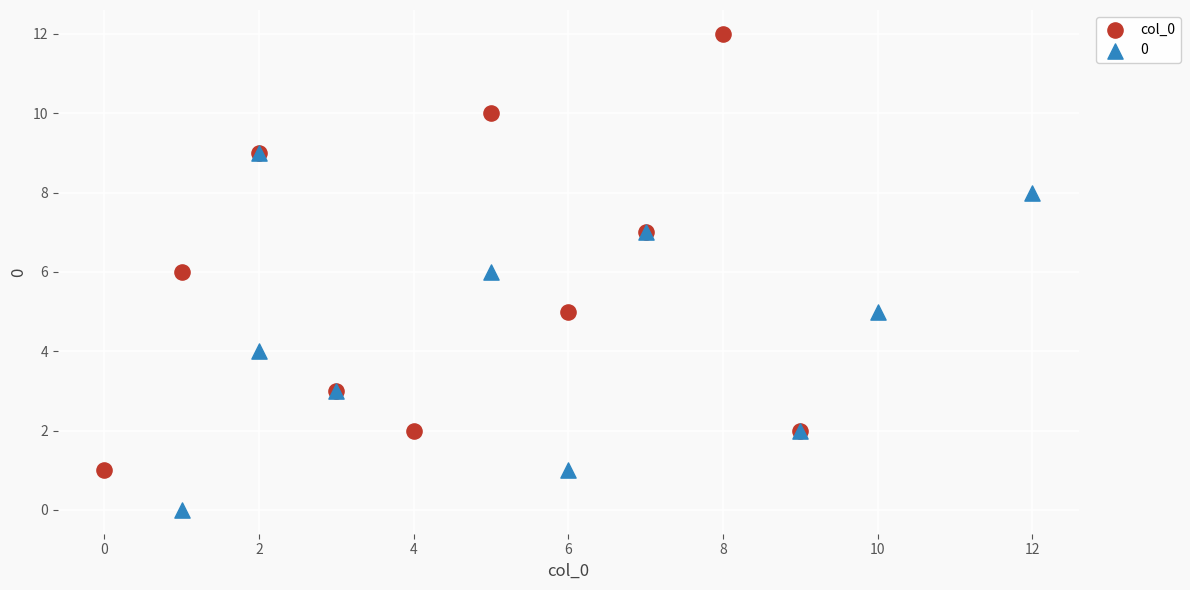

Which series has the largest Y range (max minus min)?

col_0